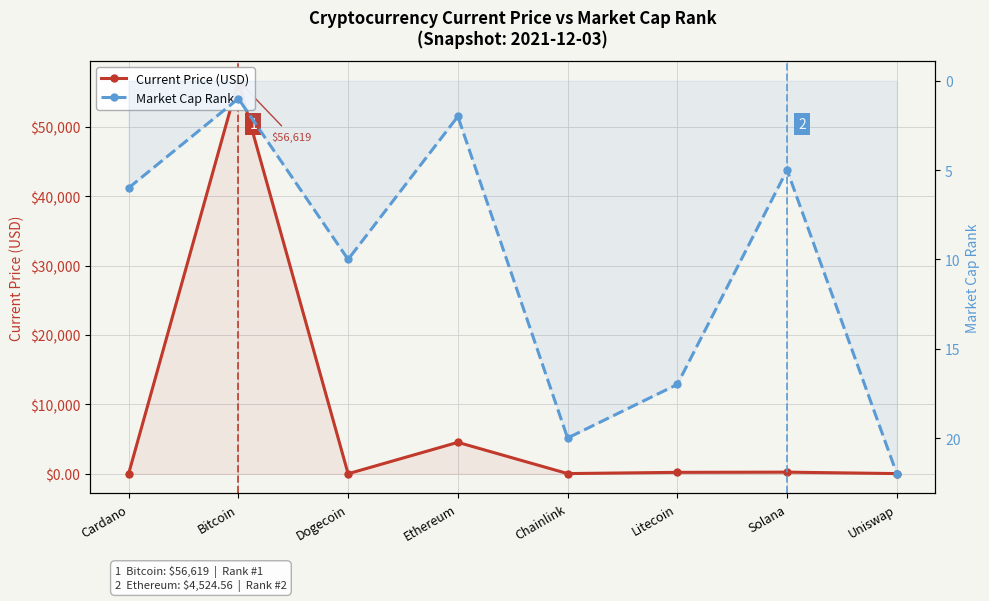

What is the difference between the second highest and second lowest values in the Current Price (USD) series?

4522.9